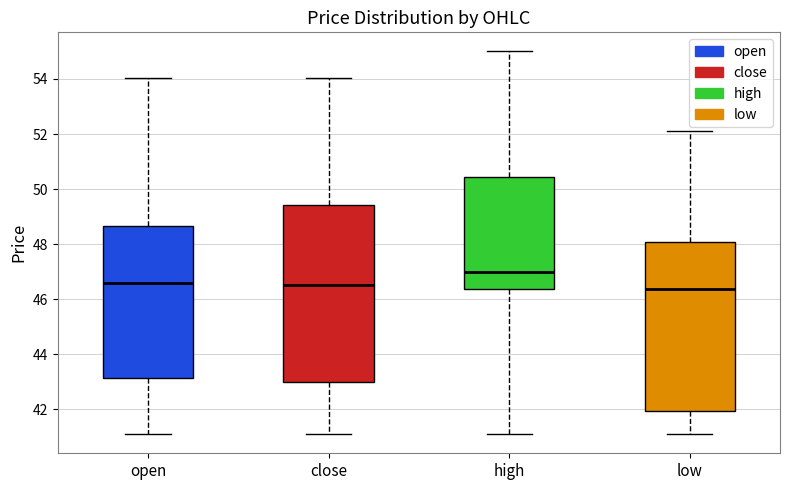

Where is the upper edge of the box for low on the y-axis? The values are not printed on the chart, so give them approximately, as read against the axis.

48.0